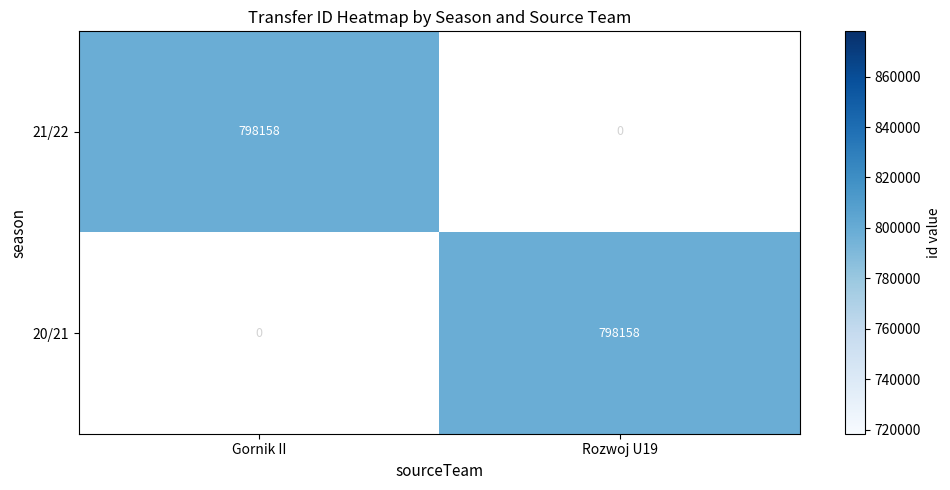

What is the total value across all series at 20/21?

798158